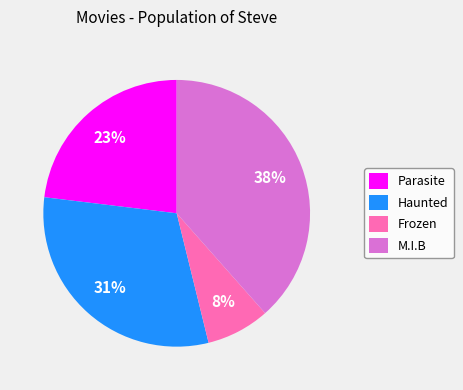

Count the number of slices in the pie.

4